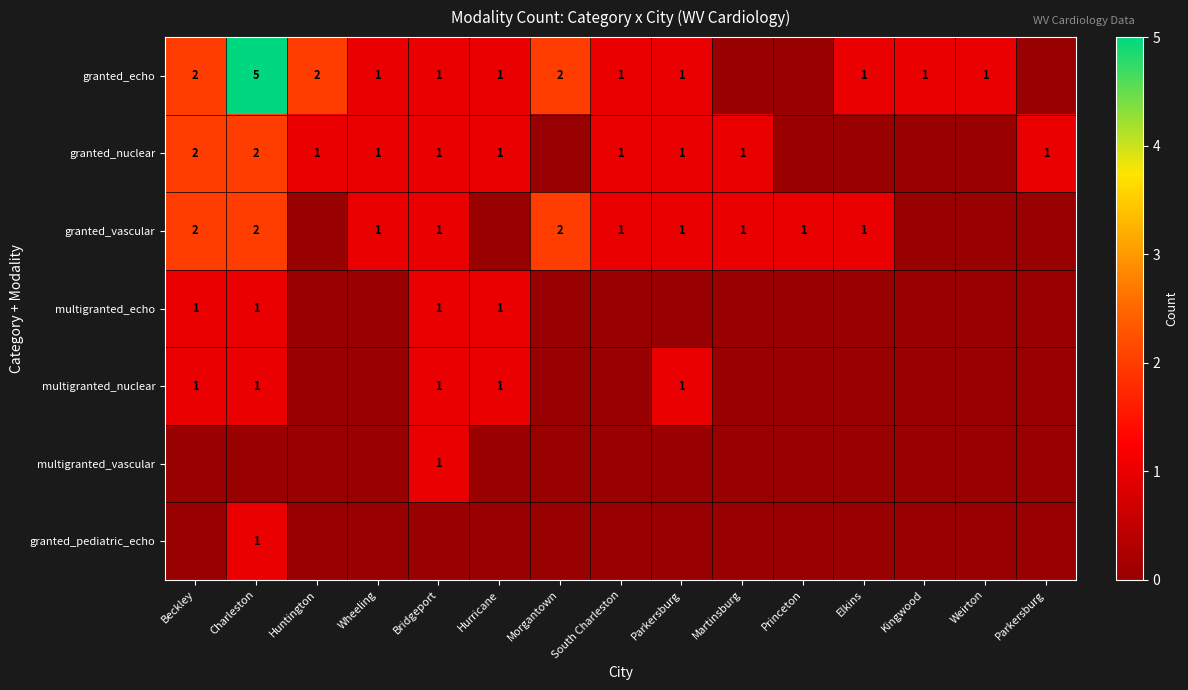

Which series has the largest total across all categories?

granted_echo